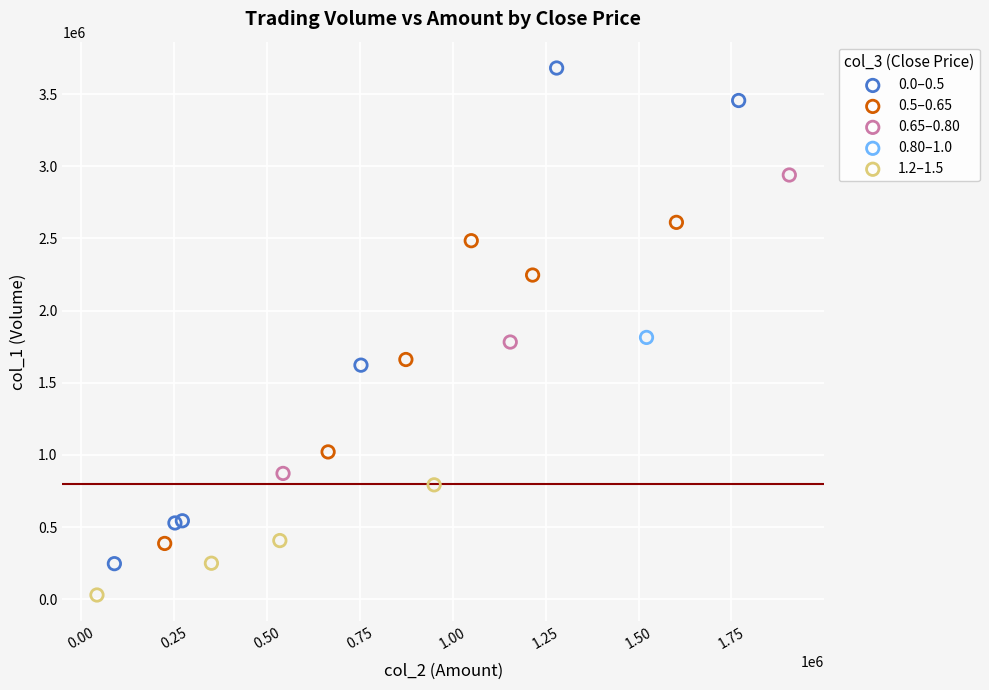

What are all the series names shown in the legend?

0.0–0.5, 0.5–0.65, 0.65–0.80, 0.80–1.0, 1.2–1.5